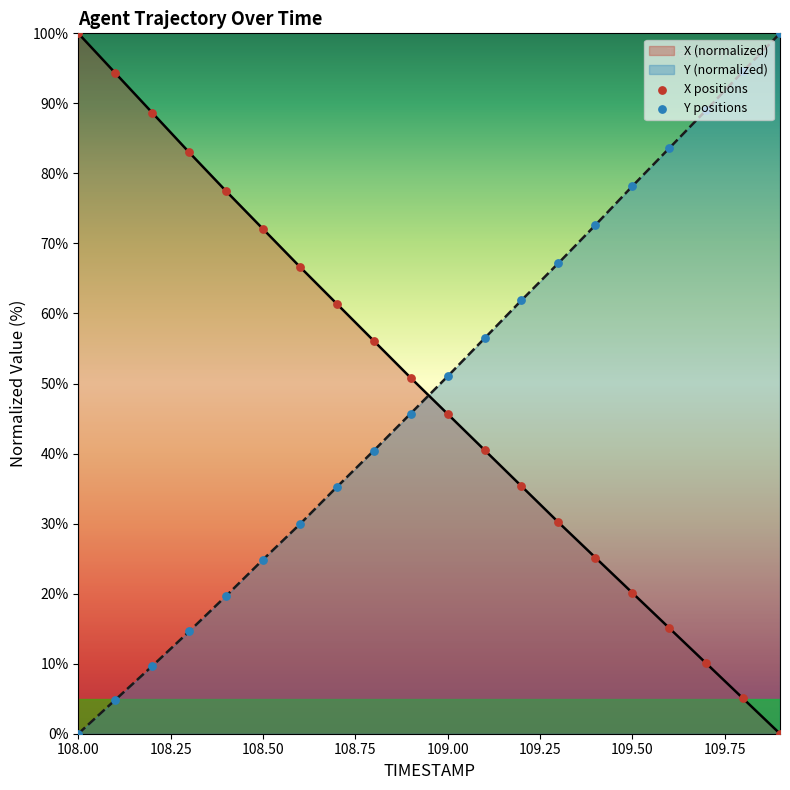

What are all the series names shown in the legend?

X positions, Y positions